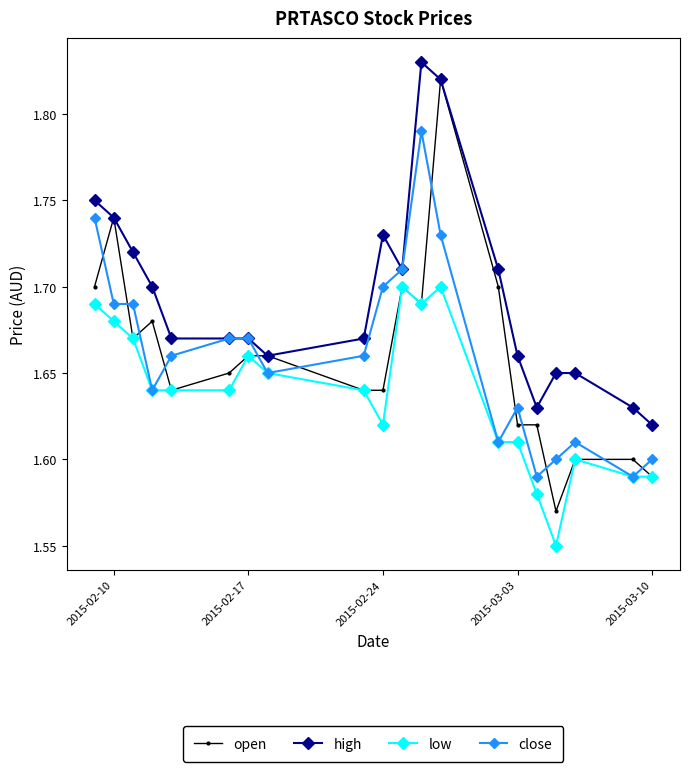

How many open values are between 1 and 2?

20